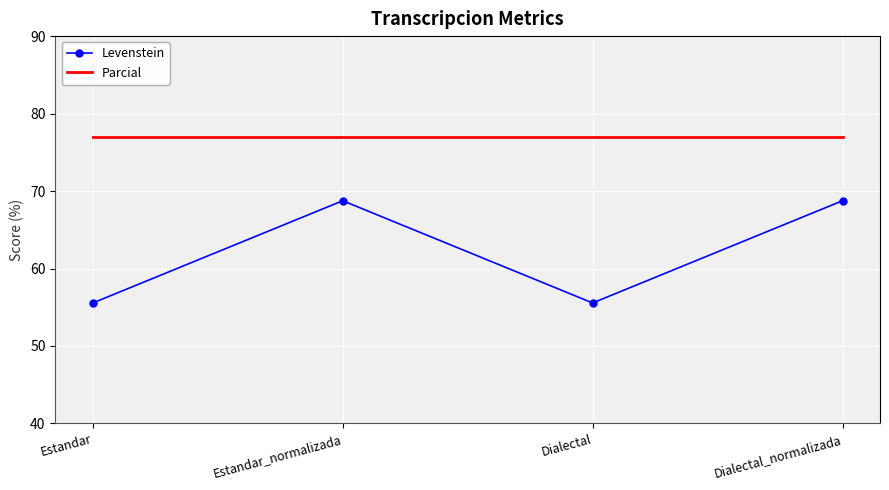

In Levenstein, how many points are lower than both neighbors (excluding endpoints)?

1